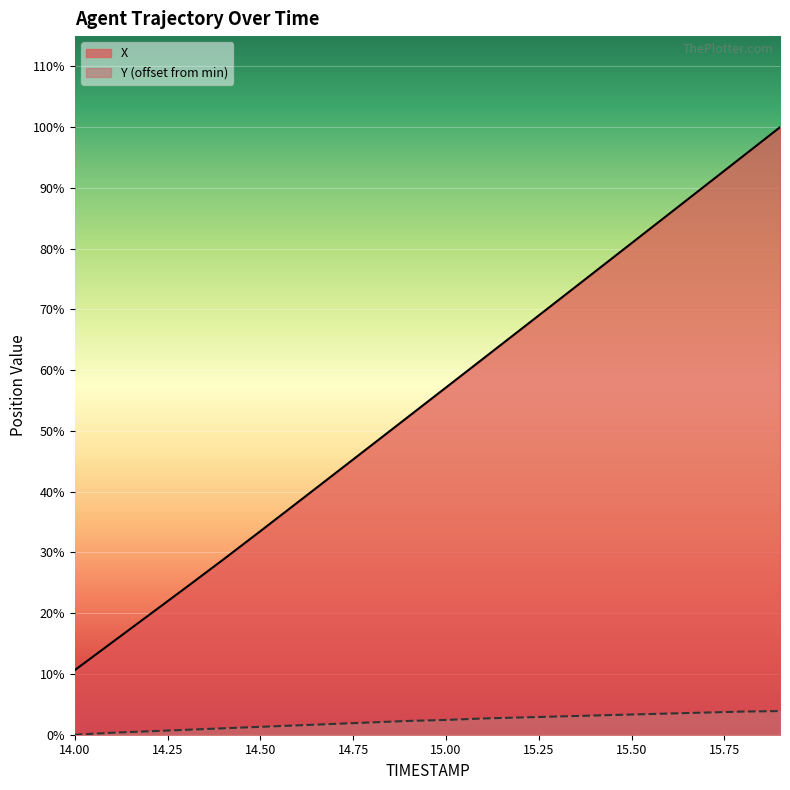

Is the value of Y_offset at 14.25 greater than the value of X at 14?

No